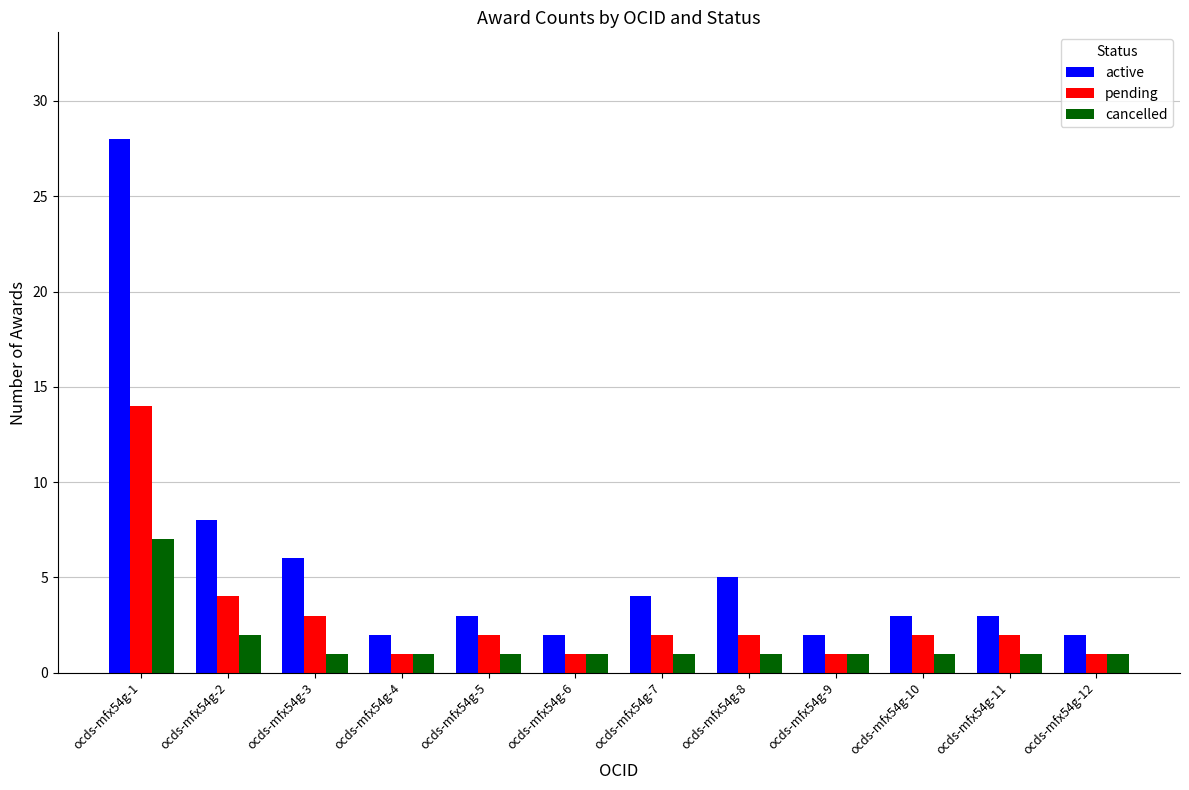

List the series in order of their overall mean, highest first.

active, pending, cancelled